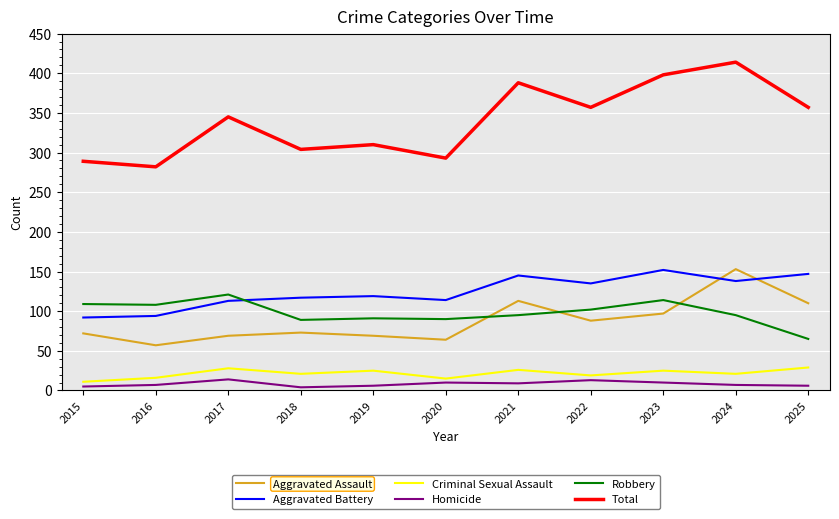

Read the Criminal Sexual Assault value at 2021.

26